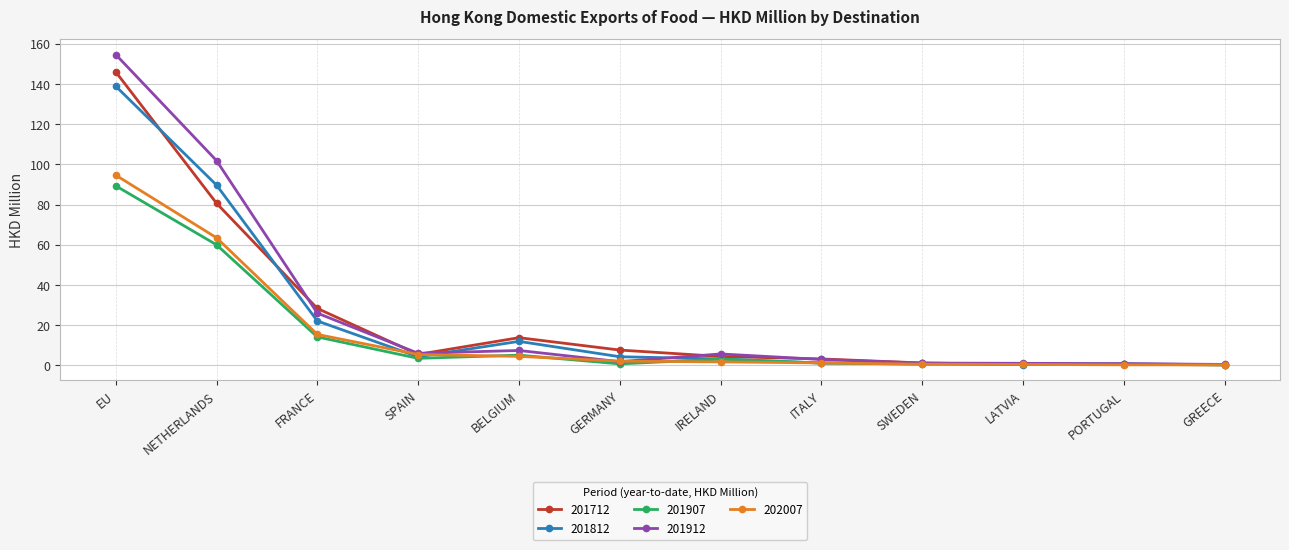

At which label does 201712 first exceed 5?

EU